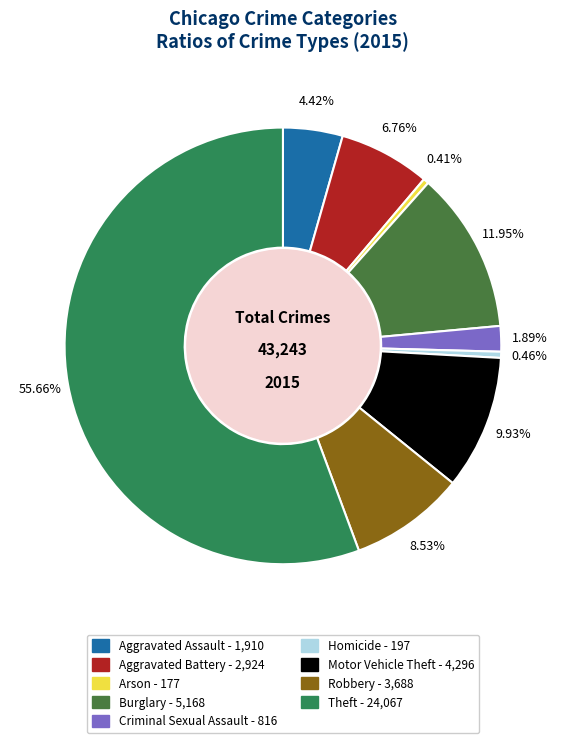

What percentage is NOT represented by Aggravated Assault?

95.6%